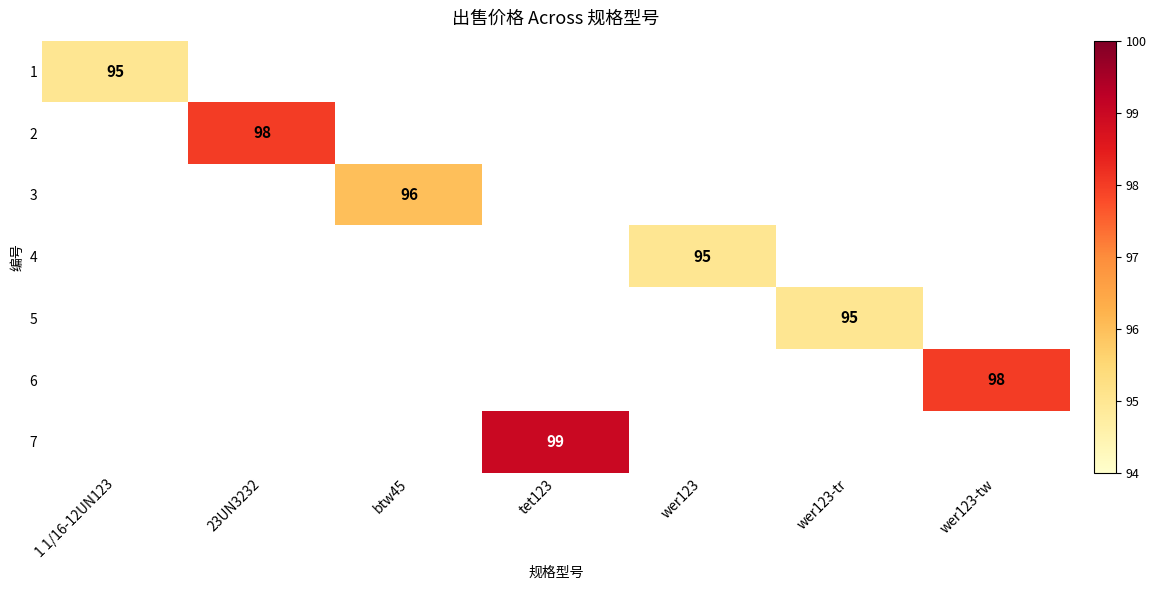

Which has a higher value, btw45 or wer123-tw?

wer123-tw